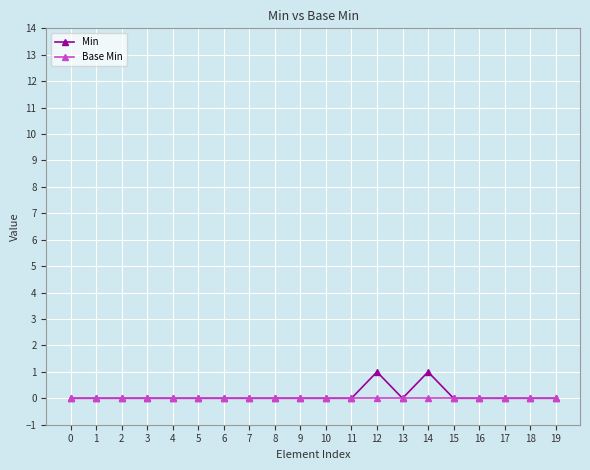

What is the maximum value shown in the chart?

1